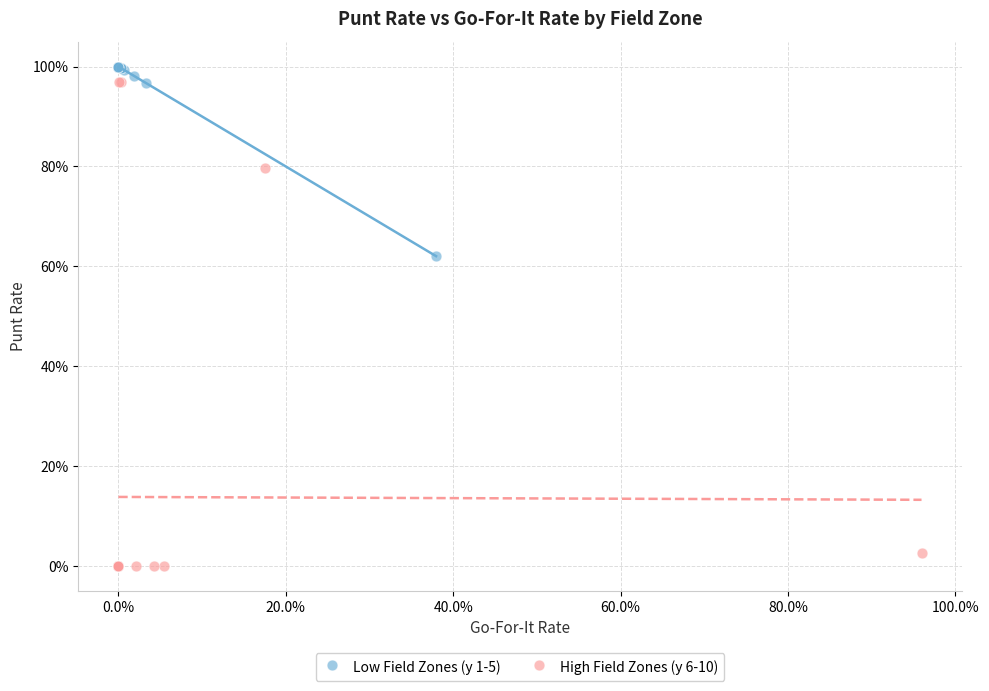

What are all the series names shown in the legend?

Low Field Zones (y 1-5), High Field Zones (y 6-10)